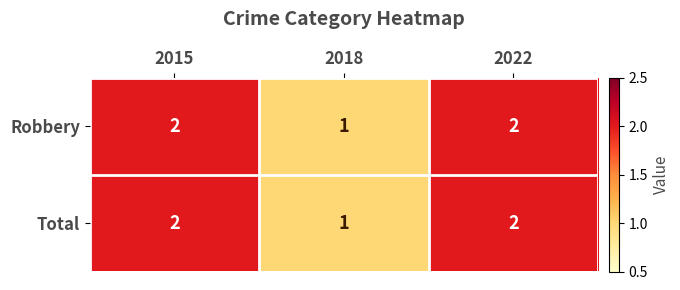

How many data points in Robbery are less than 2?

1